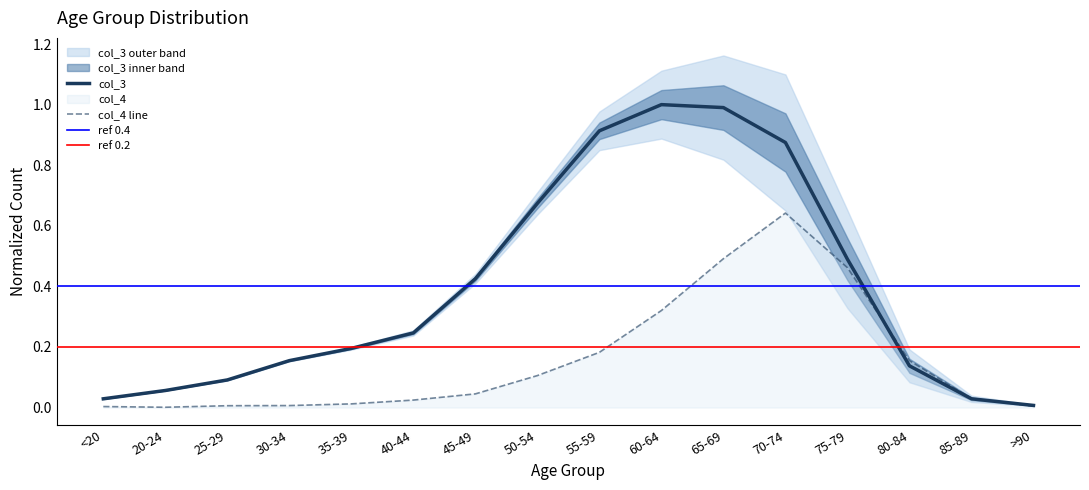

Where is col_4 nearest to the value 0?

20-24